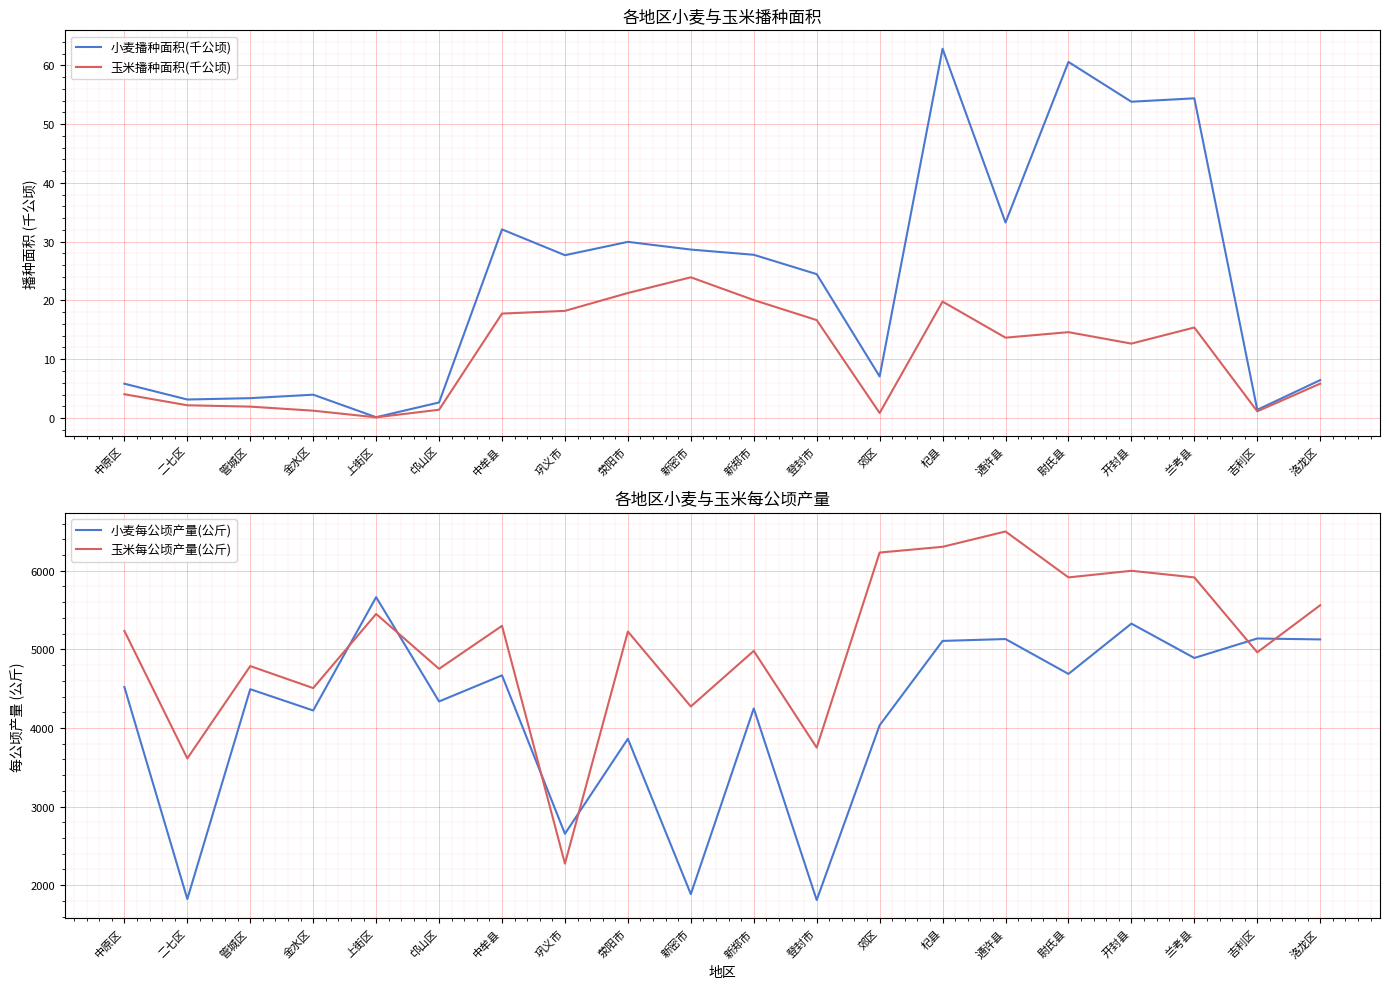

At which category does the chart reach its minimum across all series?

上街区